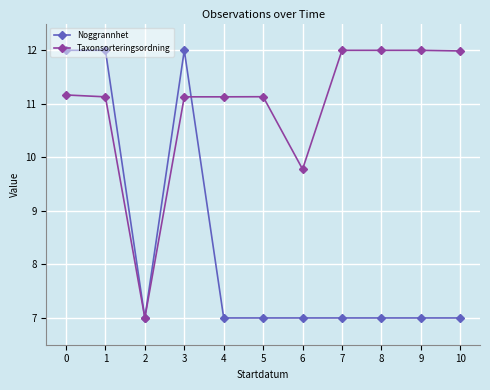

What is the value of the Noggrannhet point at the 1st from the left?

12.0